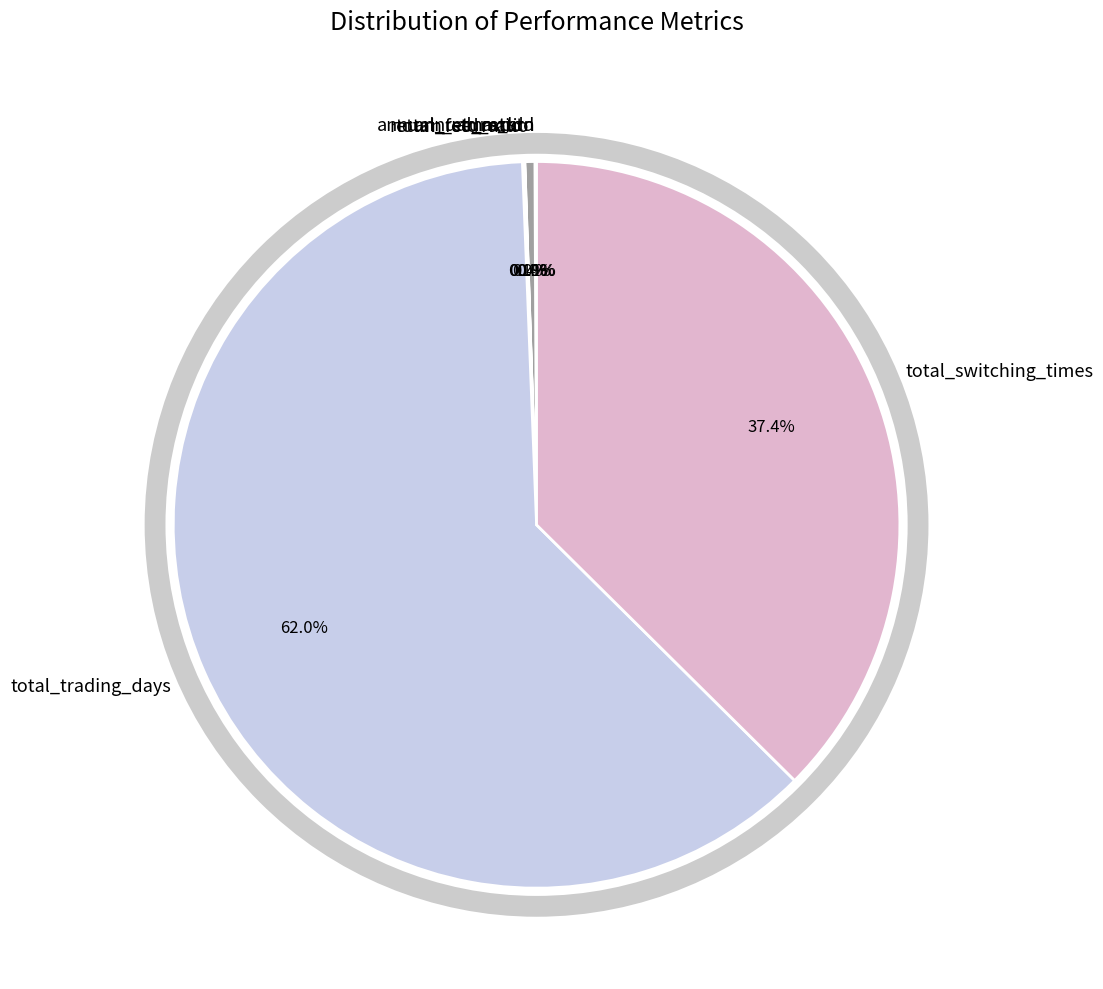

Is it true that total_switching_times is 23% of the pie?

False